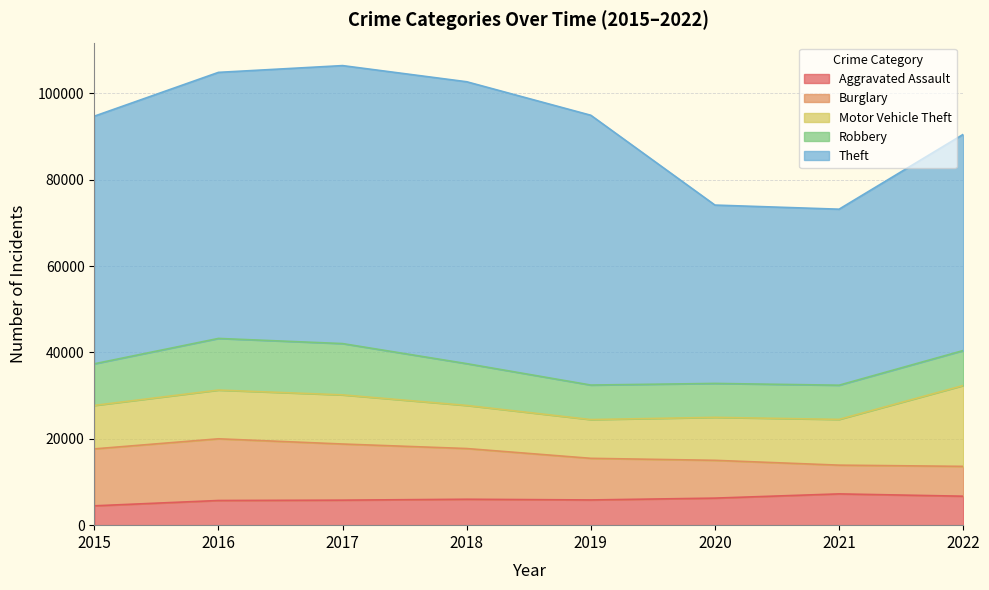

Read the Burglary value at 2019, to the nearest 50.

9650